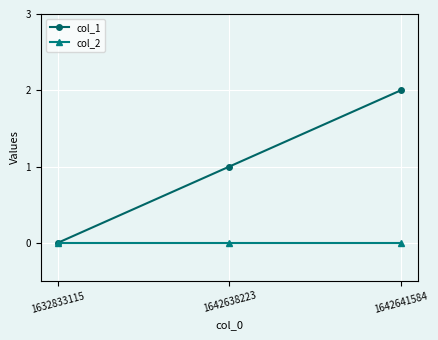

What is the difference between the highest and lowest values at 1642641584?

2